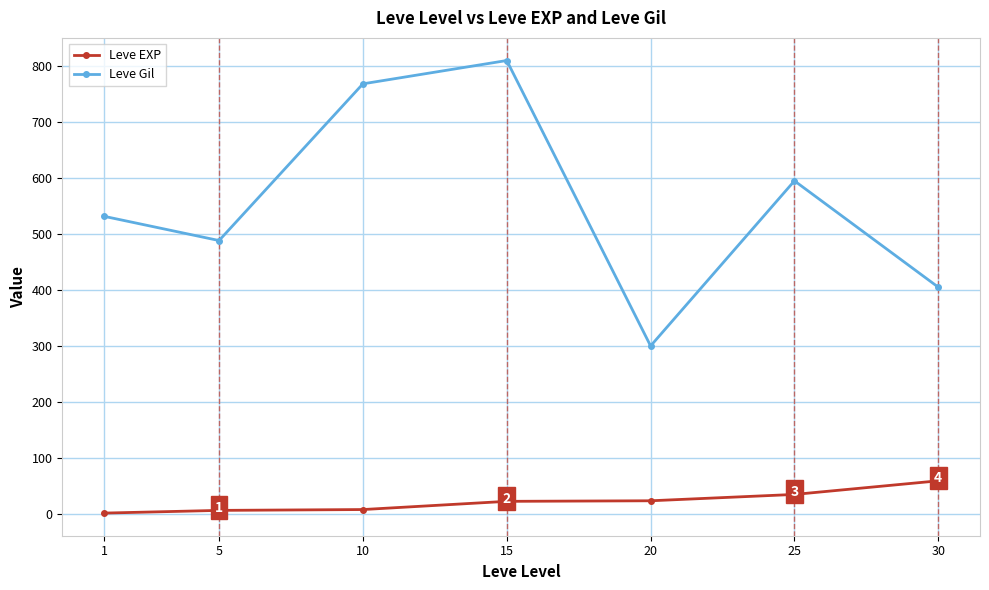

Is the value of Leve EXP at 1 greater than the value of Leve Gil at 30?

No